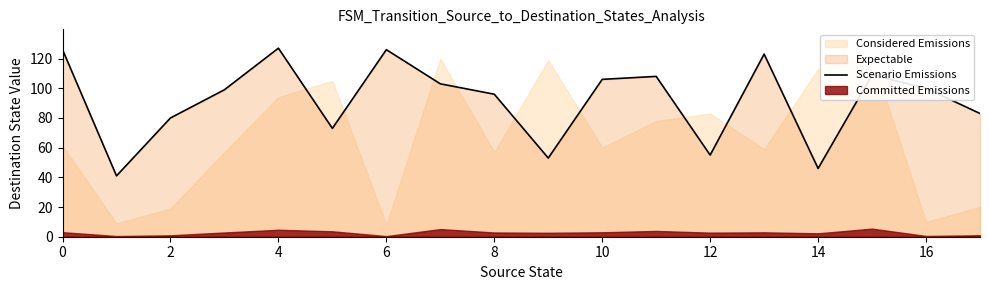

Is it true that Scenario Emissions equals 28 at 14?

False